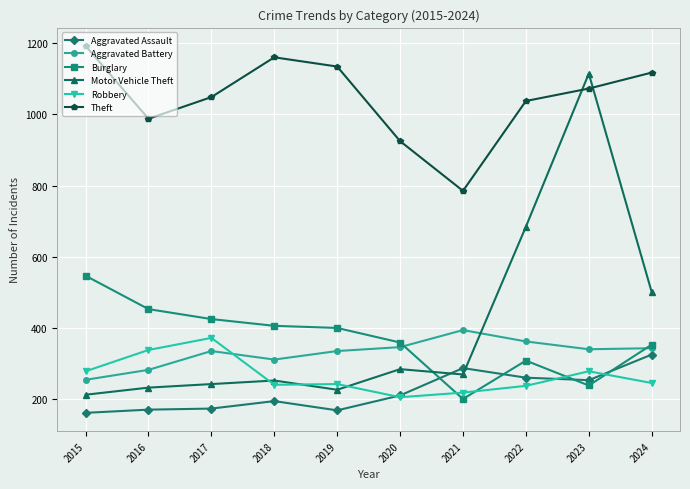

What is the sum of the Theft values at 2019 and 2021?

1920